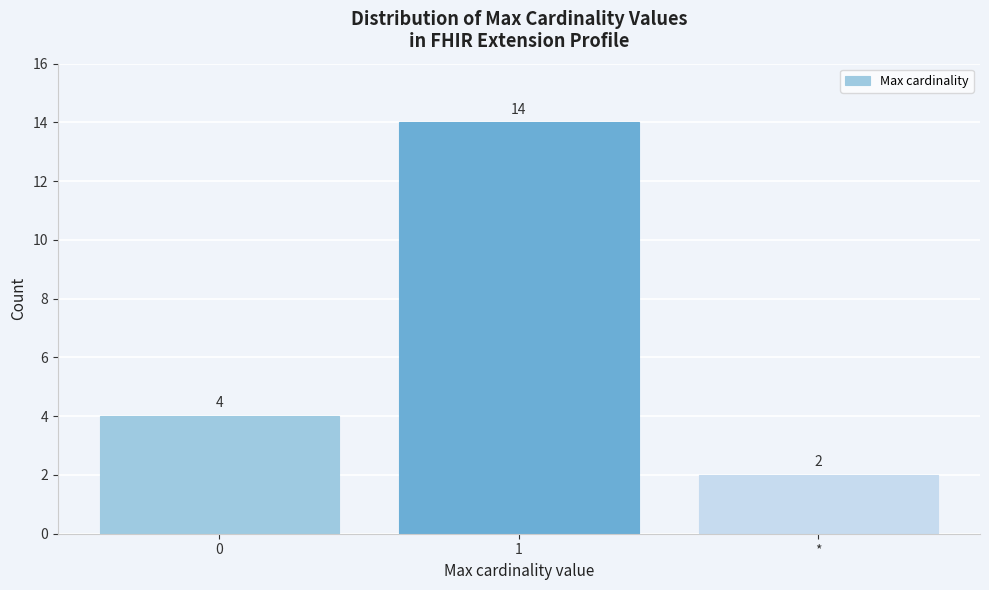

Reading right to left, extract all data points from this chart.

2	14	4